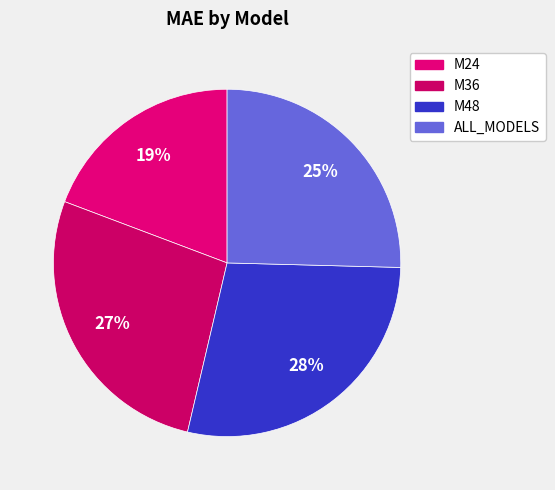

Between ALL_MODELS and M24, which is larger?

ALL_MODELS